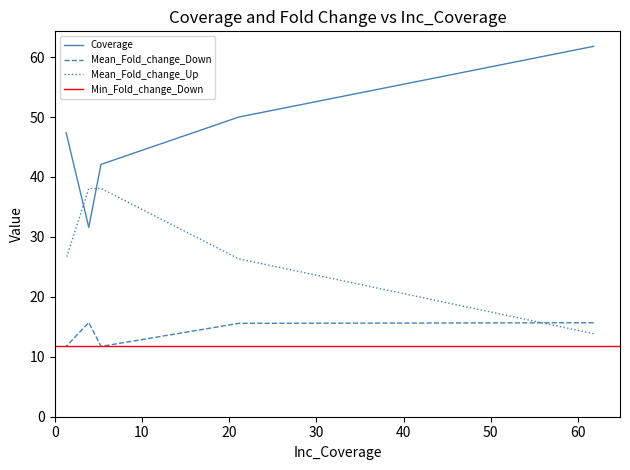

What is the difference between the highest and lowest values at 1.3?

35.7